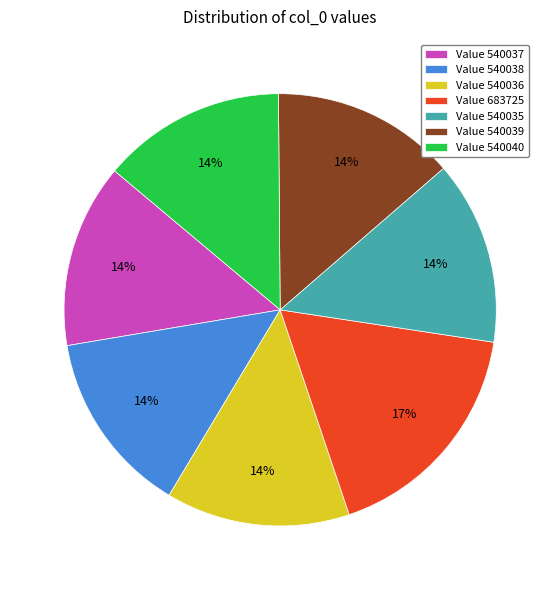

What percentage is the Value 540036 slice, to the nearest percent?

14%